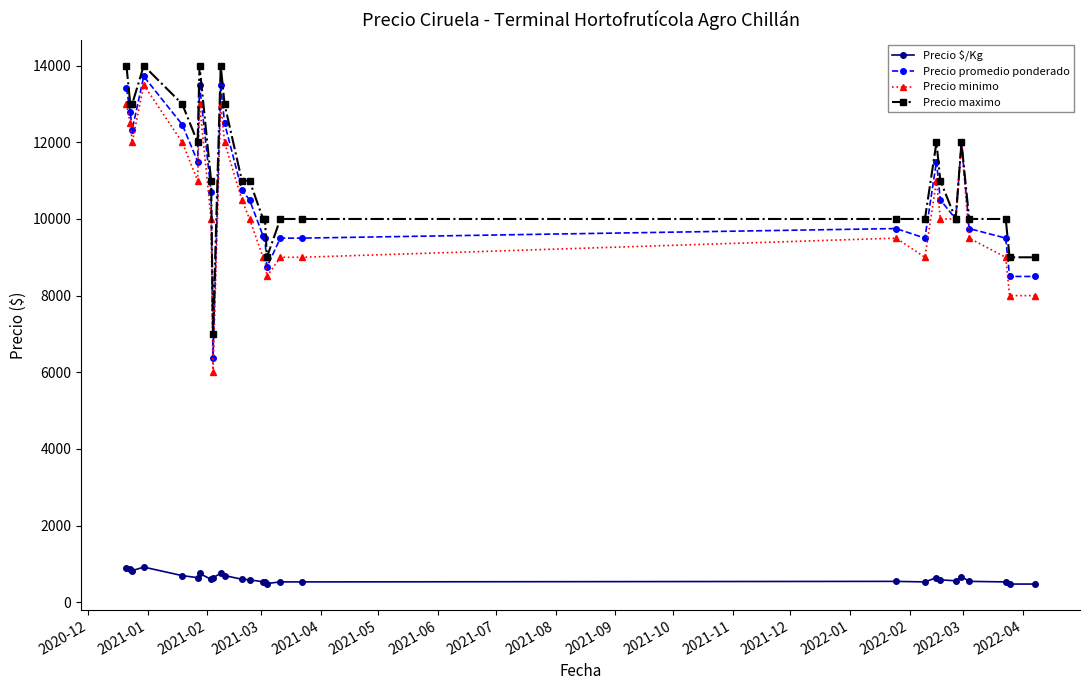

What is the average value of the Precio $/Kg series?

627